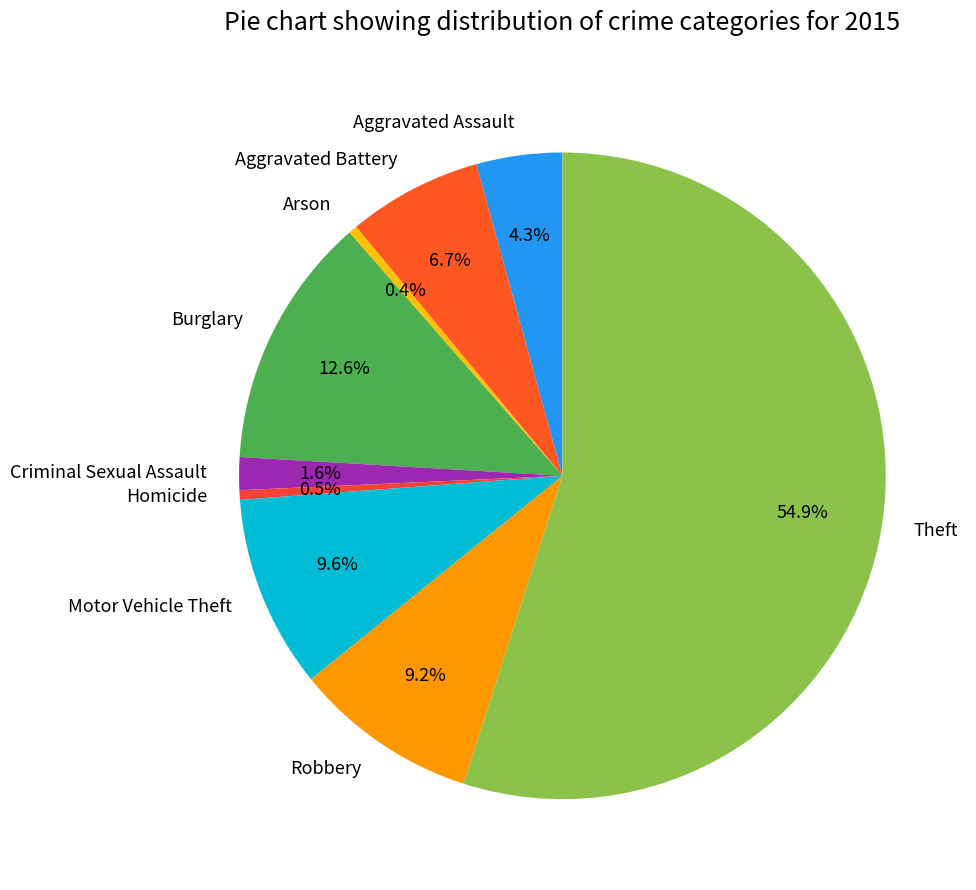

The Motor Vehicle Theft slice represents 10% of the pie. True or false?

True